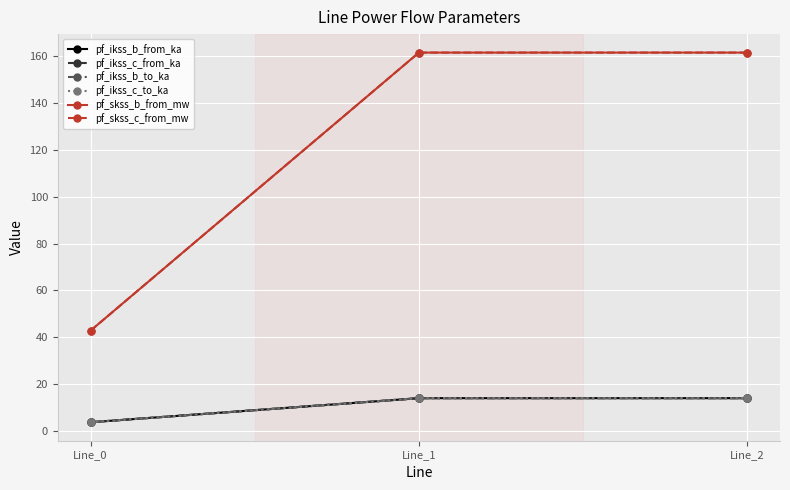

Rank the series at Line_1 from lowest to highest value.

pf_ikss_b_from_ka, pf_ikss_b_to_ka, pf_ikss_c_from_ka, pf_ikss_c_to_ka, pf_skss_b_from_mw, pf_skss_c_from_mw